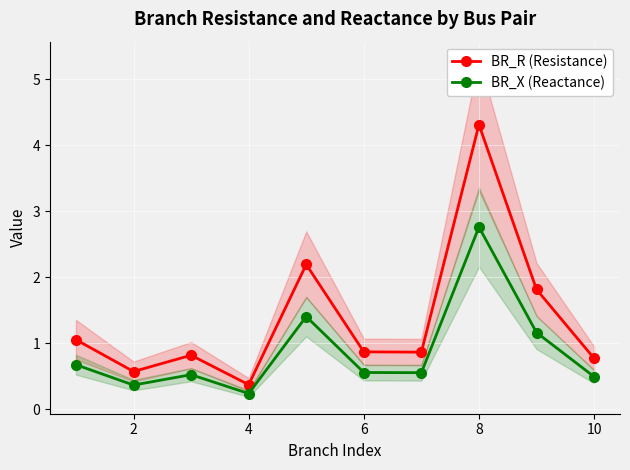

True or false: BR_R (Resistance) and BR_X (Reactance) cross at least once.

False